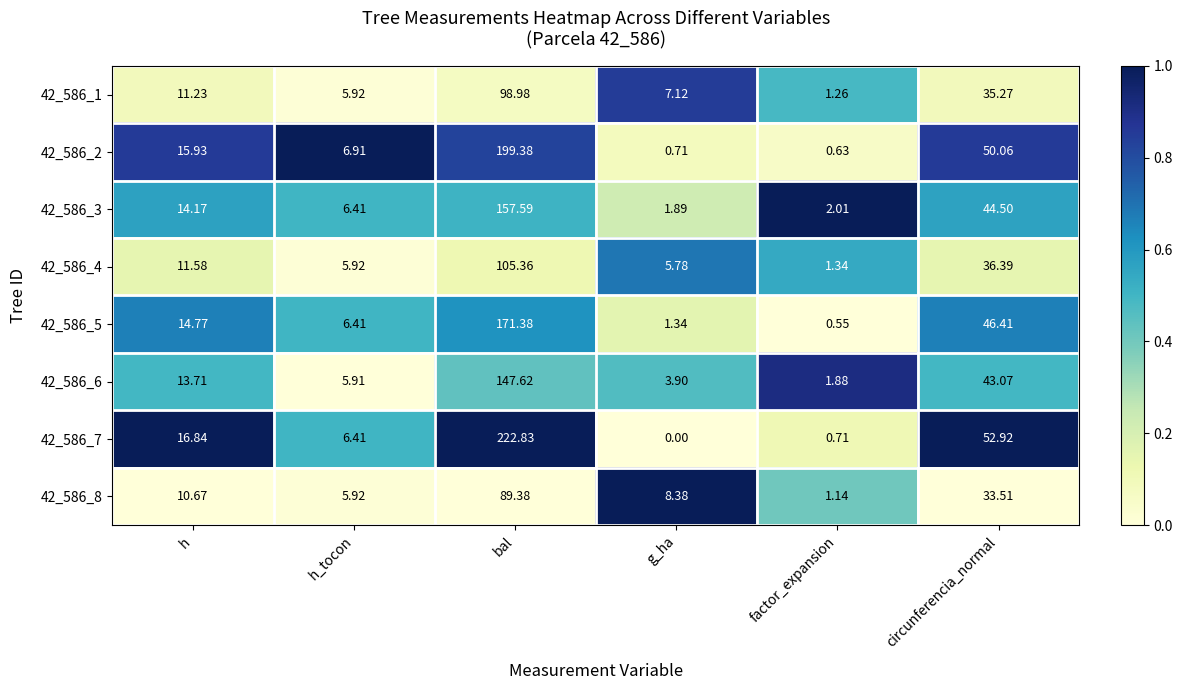

How many values in the 42_586_7 series are below 16?

3